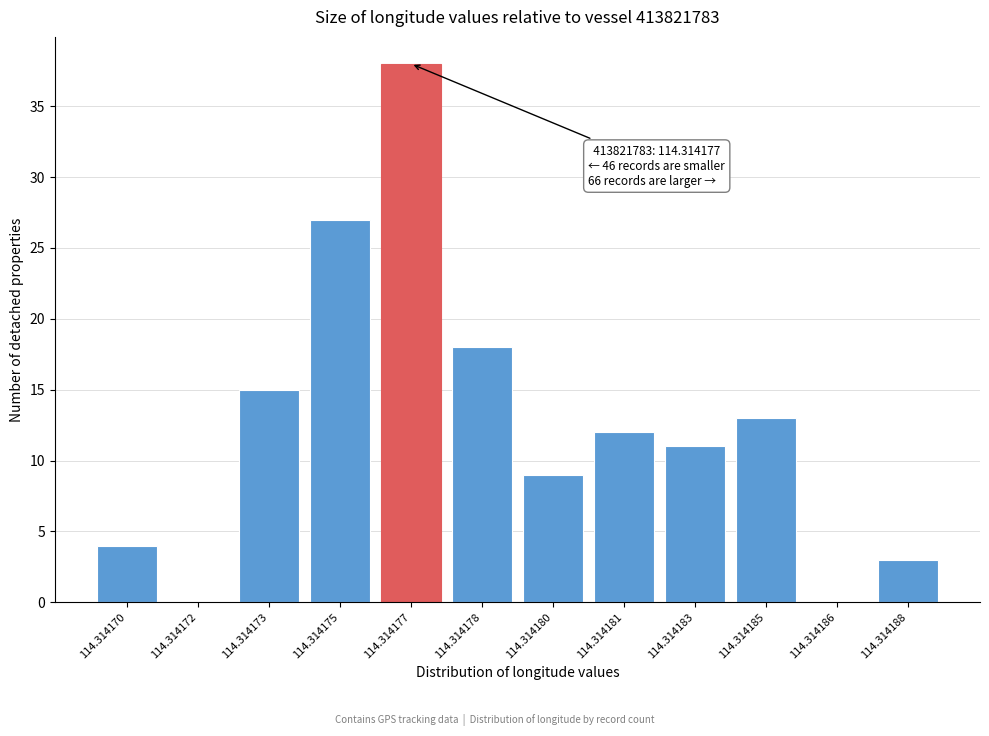

Reading left to right, what are all the values shown in this chart?

114.314170=4	114.314172=0	114.314173=15	114.314175=27	114.314177=38	114.314178=18	114.314180=9	114.314181=12	114.314183=11	114.314185=13	114.314186=0	114.314188=3